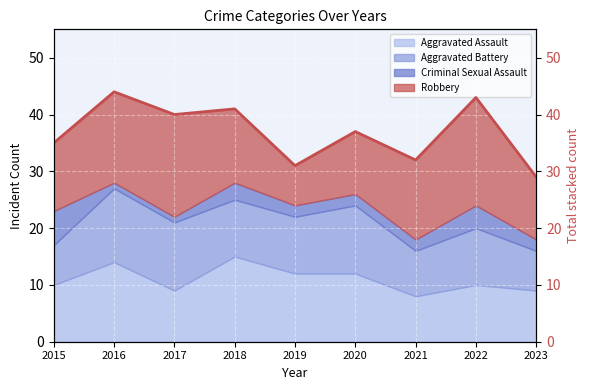

Rank the categories by value from highest to lowest.

2016, 2022, 2018, 2017, 2020, 2015, 2021, 2019, 2023